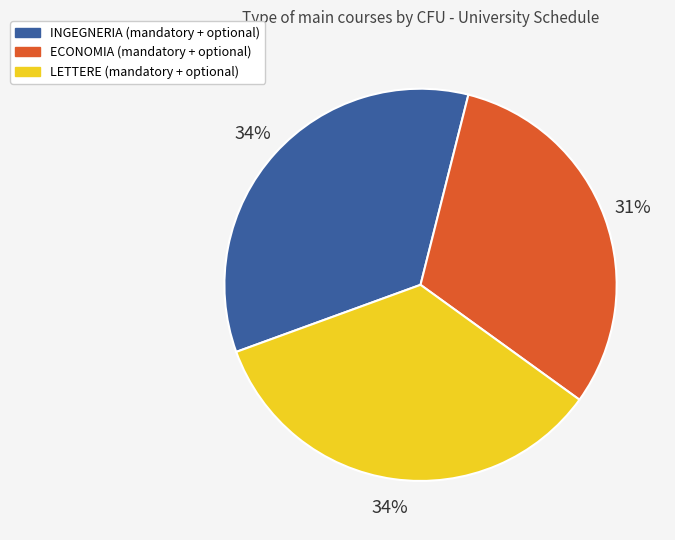

To the nearest percent, what is the average slice percentage?

33%